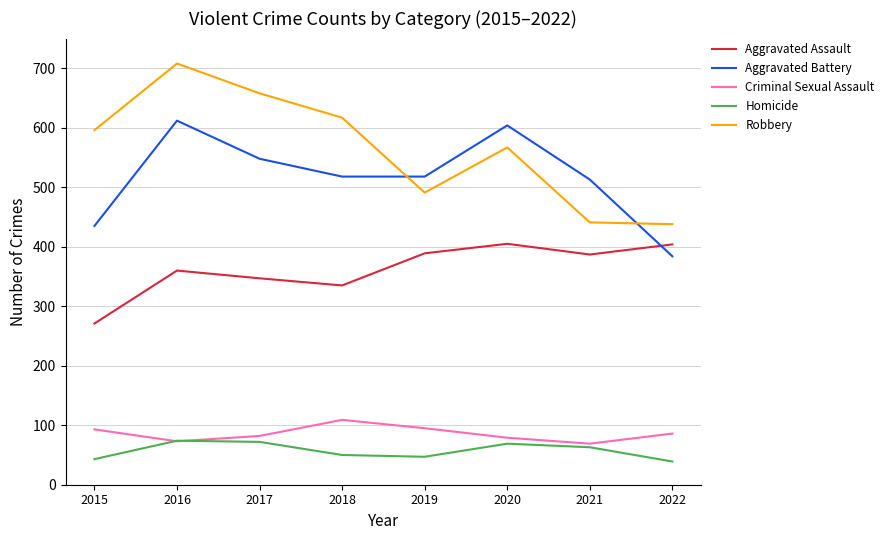

At how many categories does at least one series exceed 279?

8